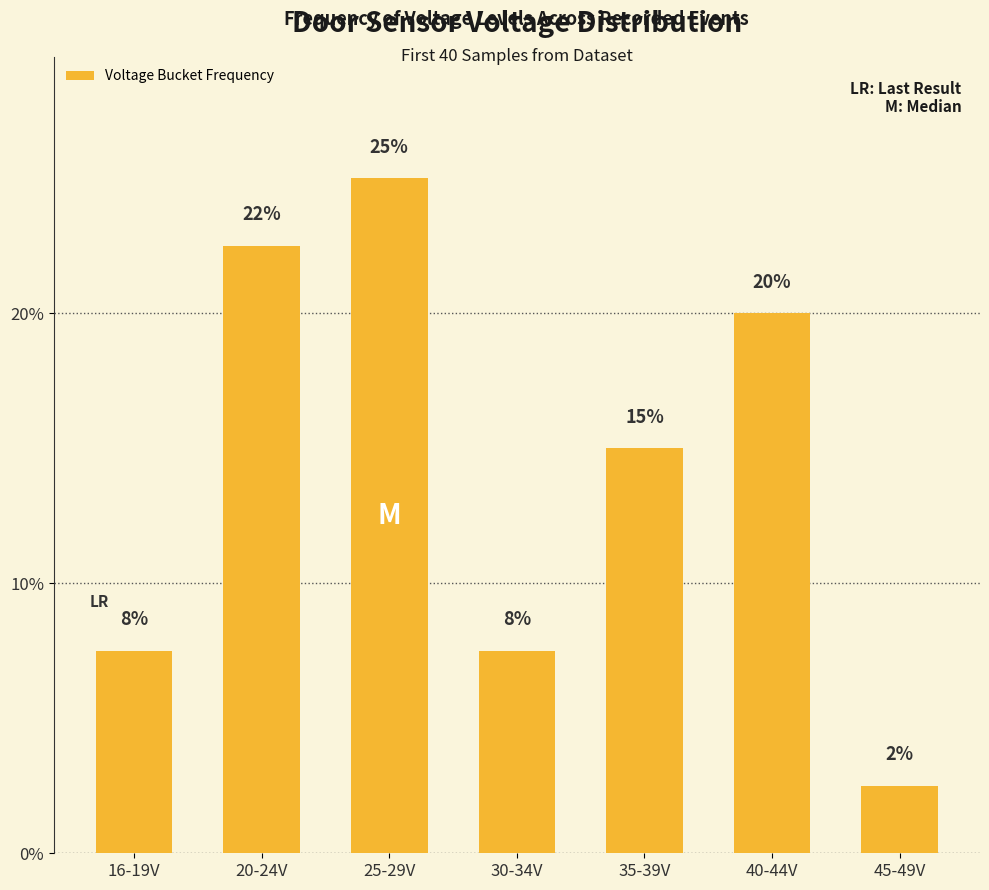

List the labels in order of value, largest first.

25-29V, 20-24V, 40-44V, 35-39V, 16-19V, 30-34V, 45-49V